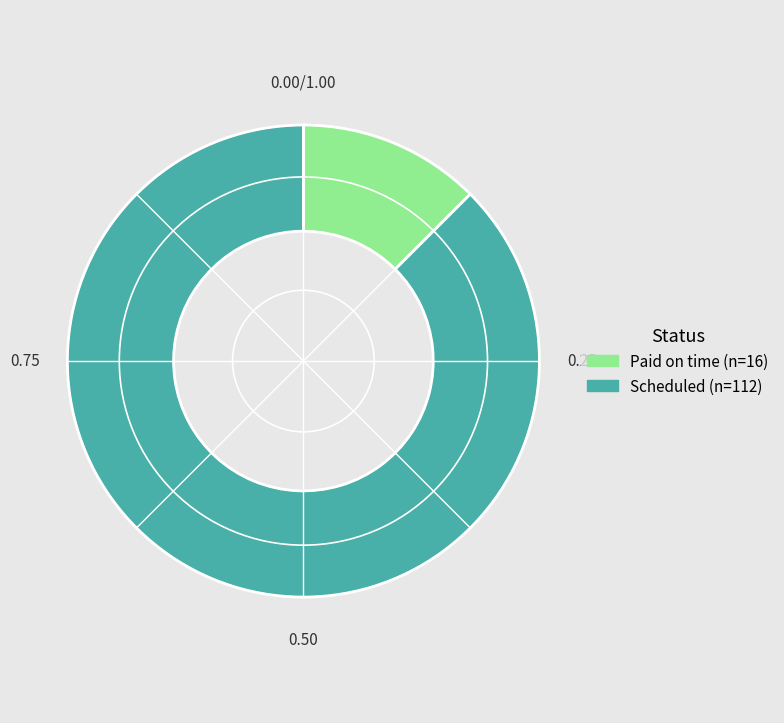

Rank the categories by value from lowest to highest.

Paid on time, Scheduled